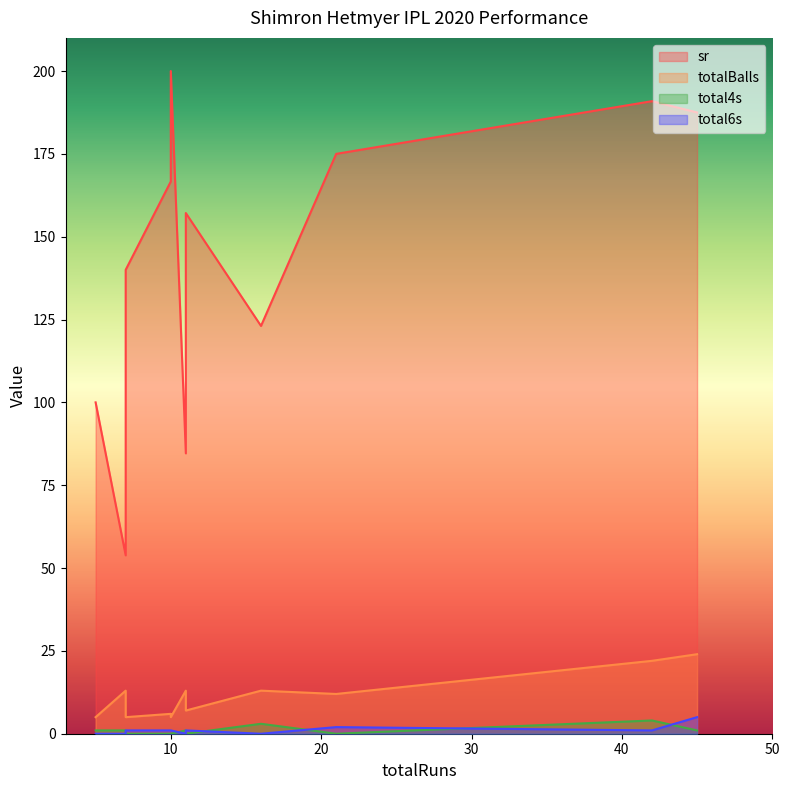

Does the chart display data point markers on the line(s)?

No